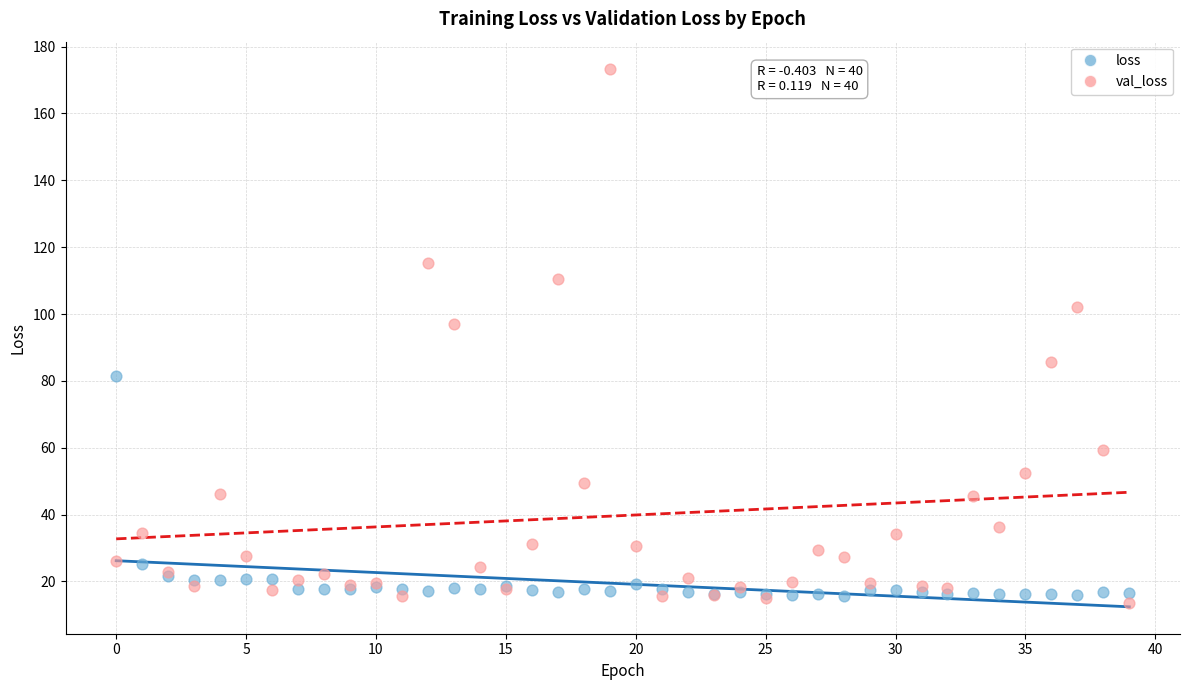

Which series has the widest spread of Y values?

val_loss